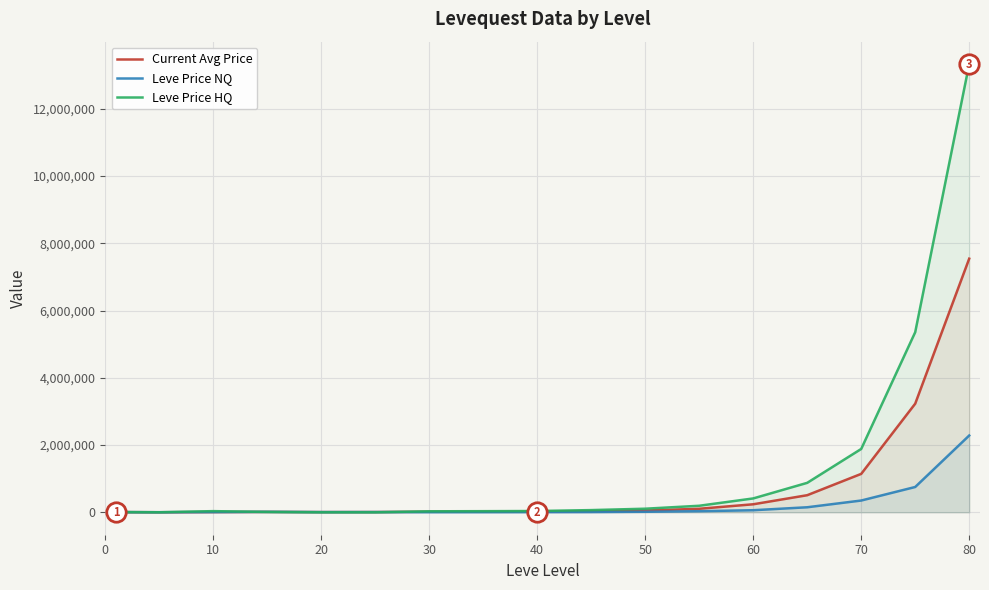

Which series has the largest range (max minus min)?

Leve Price HQ